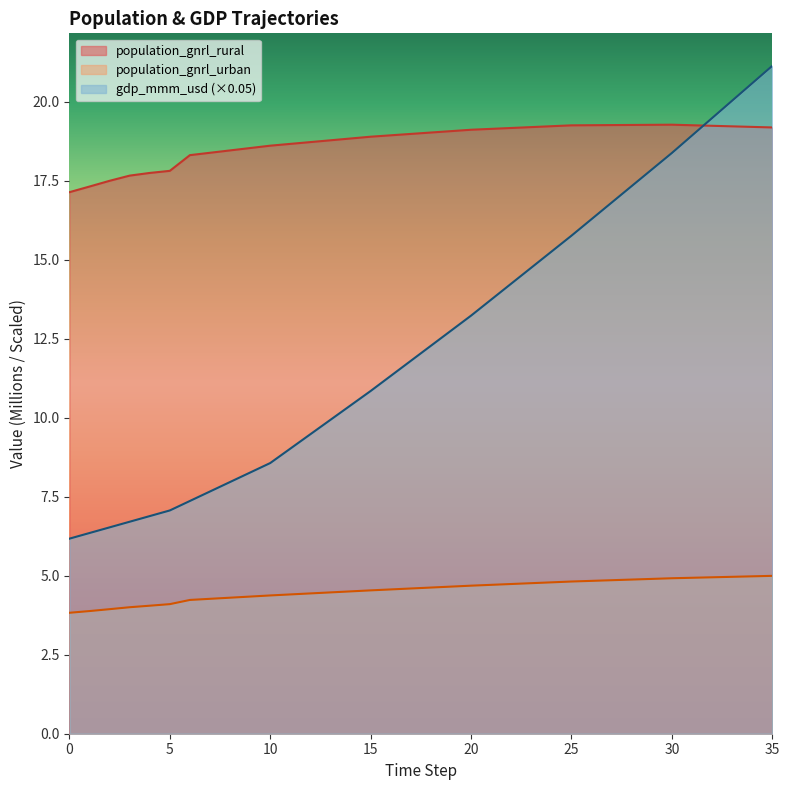

The value of population_gnrl_urban at 3 is 4.0. True or false?

True